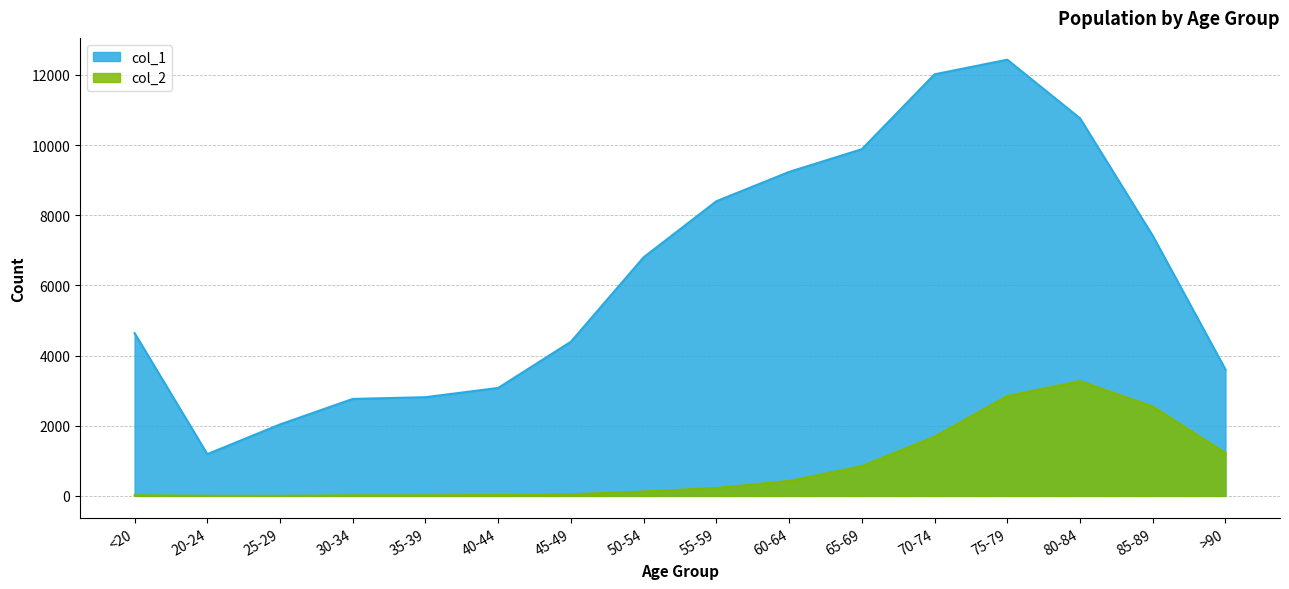

Between 60-64 and 30-34, which is larger?

60-64